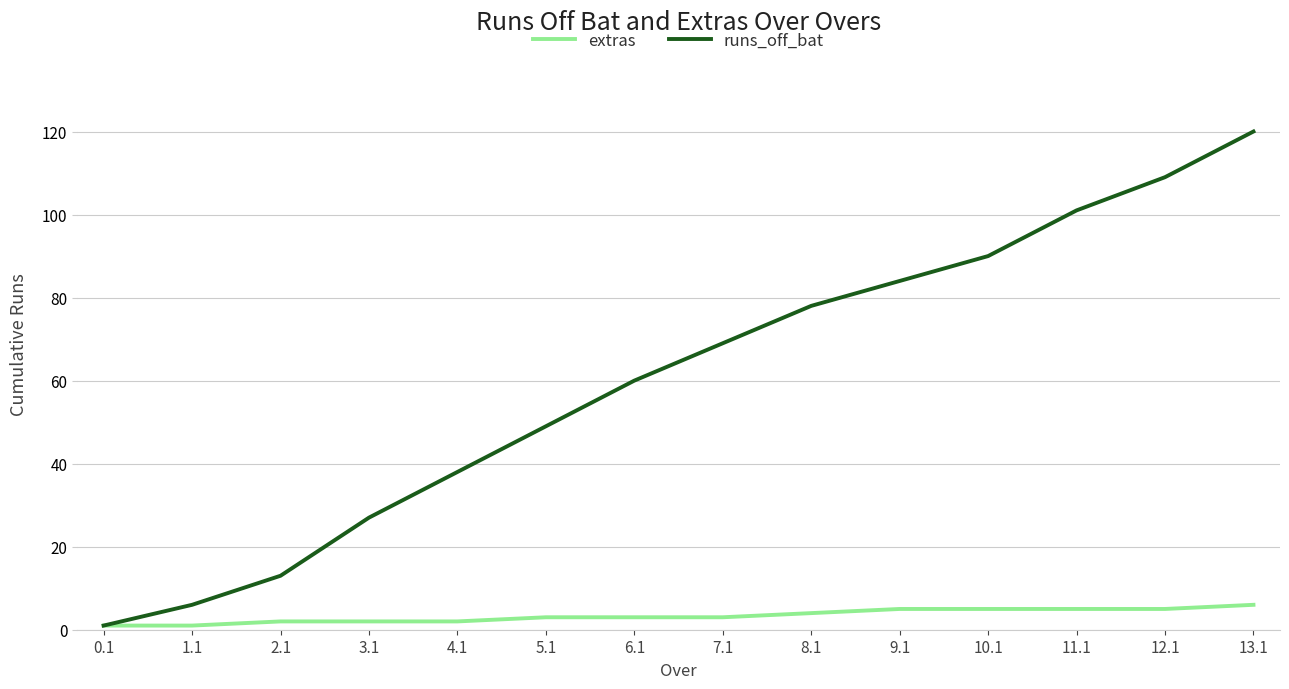

Rank the series by their average value, from highest to lowest.

runs_off_bat, extras